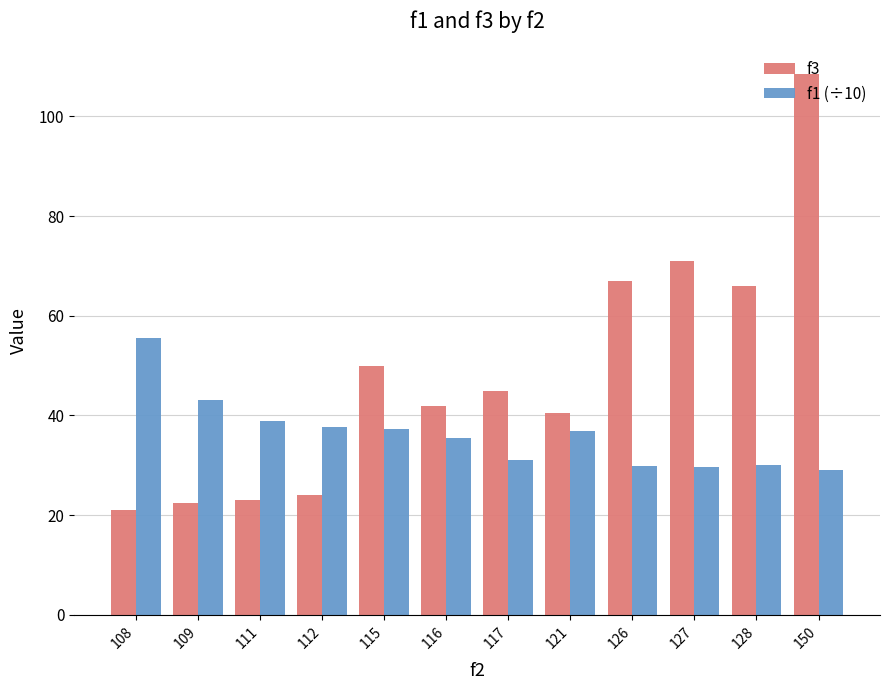

How many bars are there in each group?

2